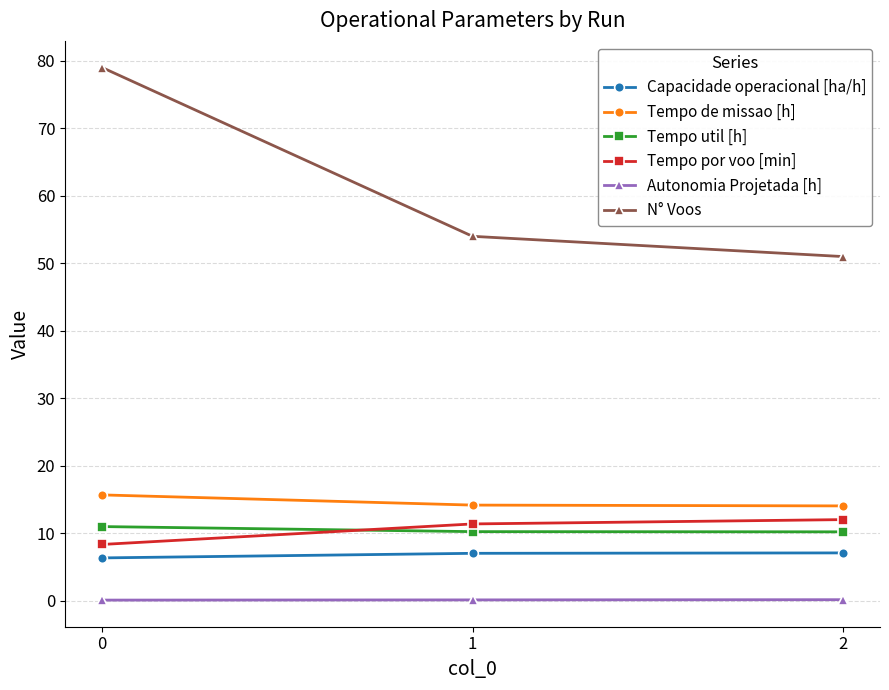

The Capacidade operacional [ha/h] series shows 6.4 at 0. True or false?

True